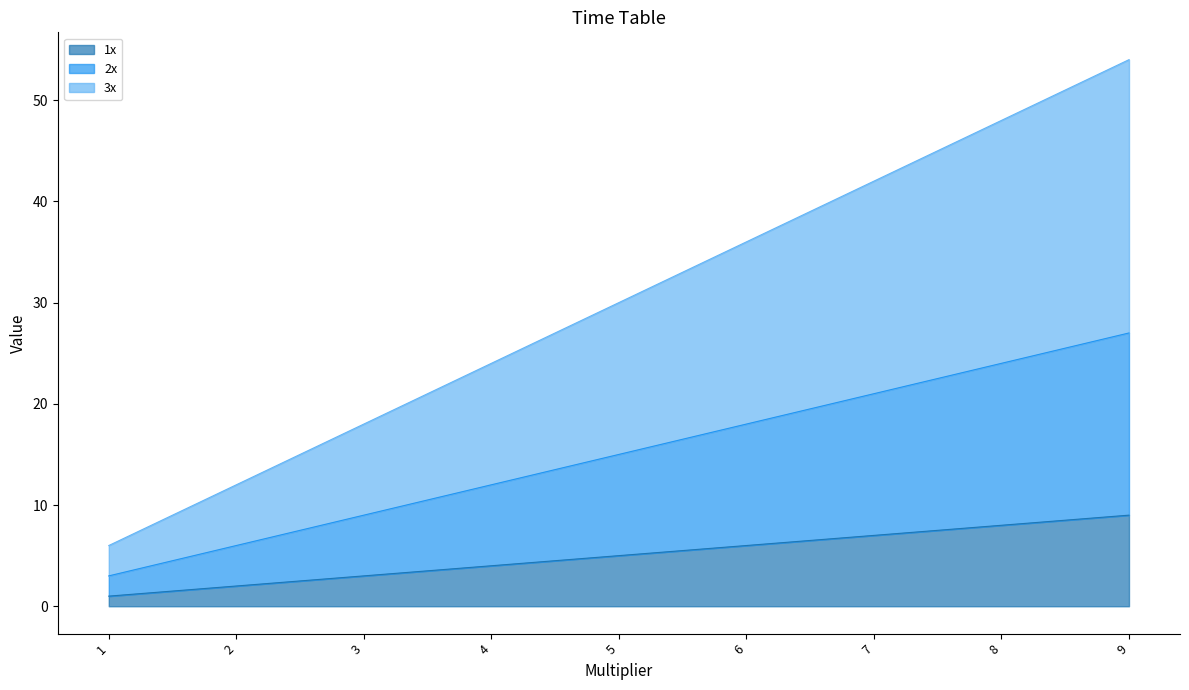

Reading left to right, what are all the values shown in this chart?

1x: 1=1	2=2	3=3	4=4	5=5	6=6	7=7	8=8	9=9
2x: 1=3	2=6	3=9	4=12	5=15	6=18	7=21	8=24	9=27
3x: 1=6	2=12	3=18	4=24	5=30	6=36	7=42	8=48	9=54